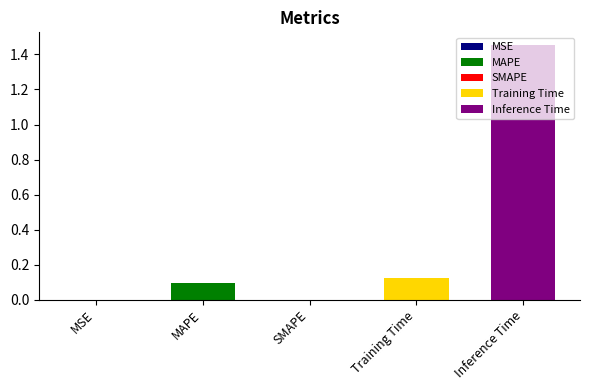

Does the chart contain any negative values?

No